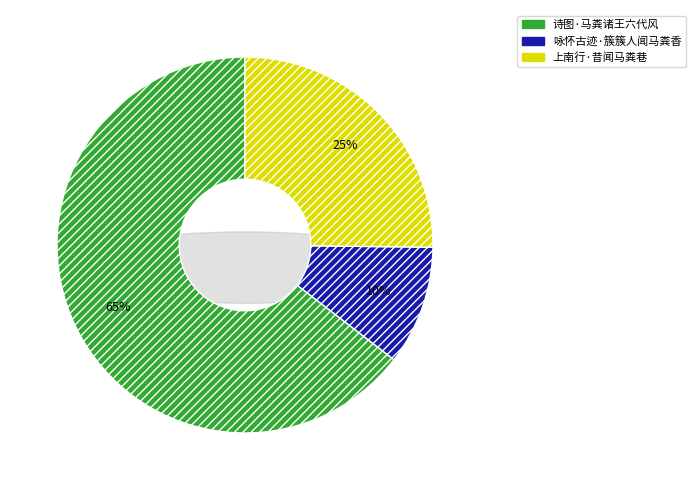

Which slice is the largest?

诗图·马粪诸王六代风